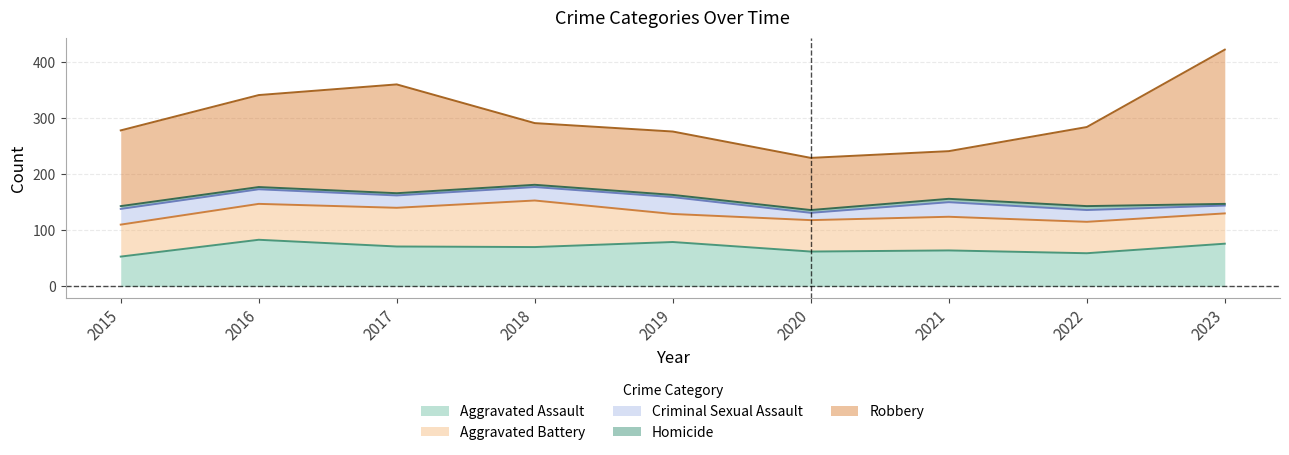

List the series in order of their peak value, highest first.

Robbery, Aggravated Assault, Aggravated Battery, Criminal Sexual Assault, Homicide